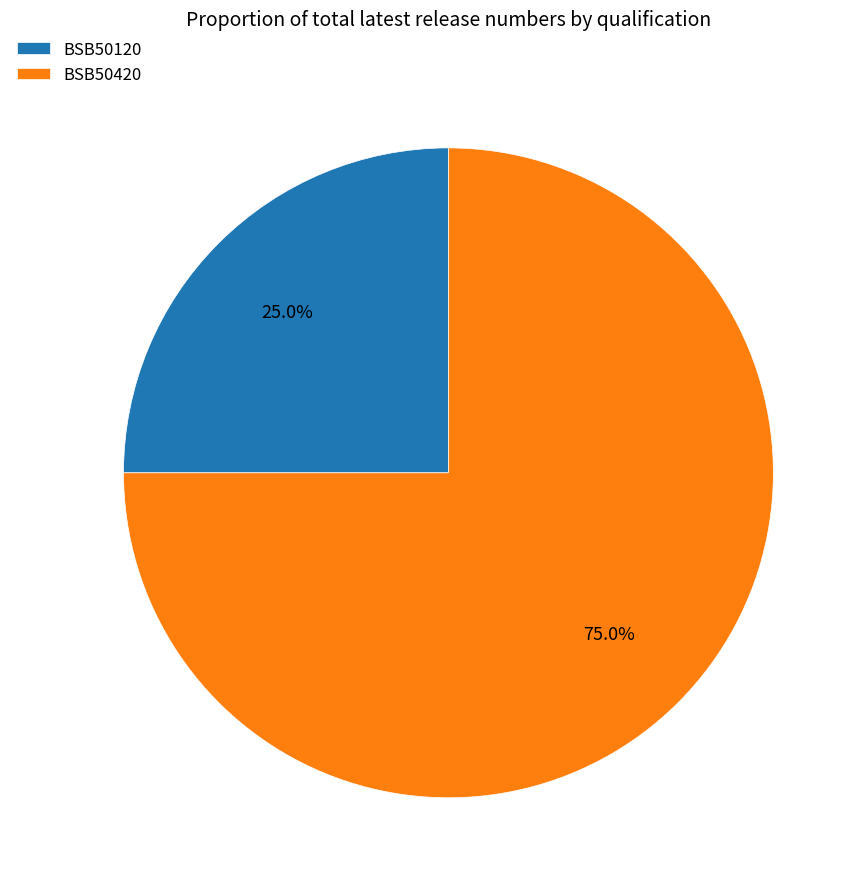

Approximately how many times larger is the value at BSB50120 compared to BSB50420?

0.3